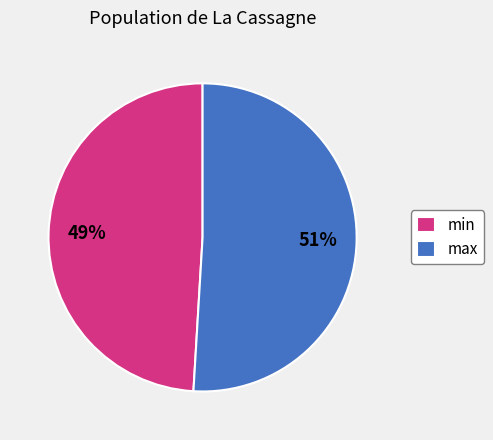

Which slice is the largest?

max